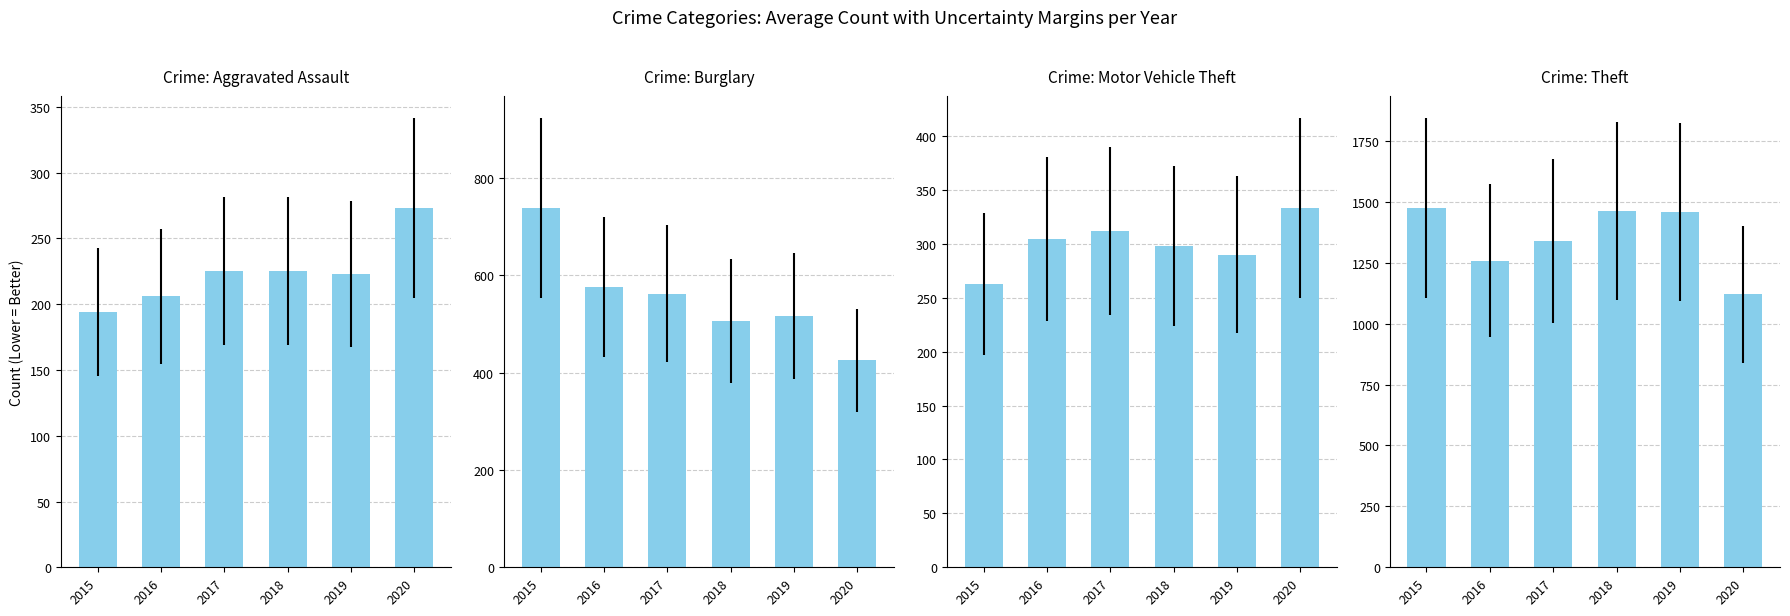

How many series are shown in this chart?

4